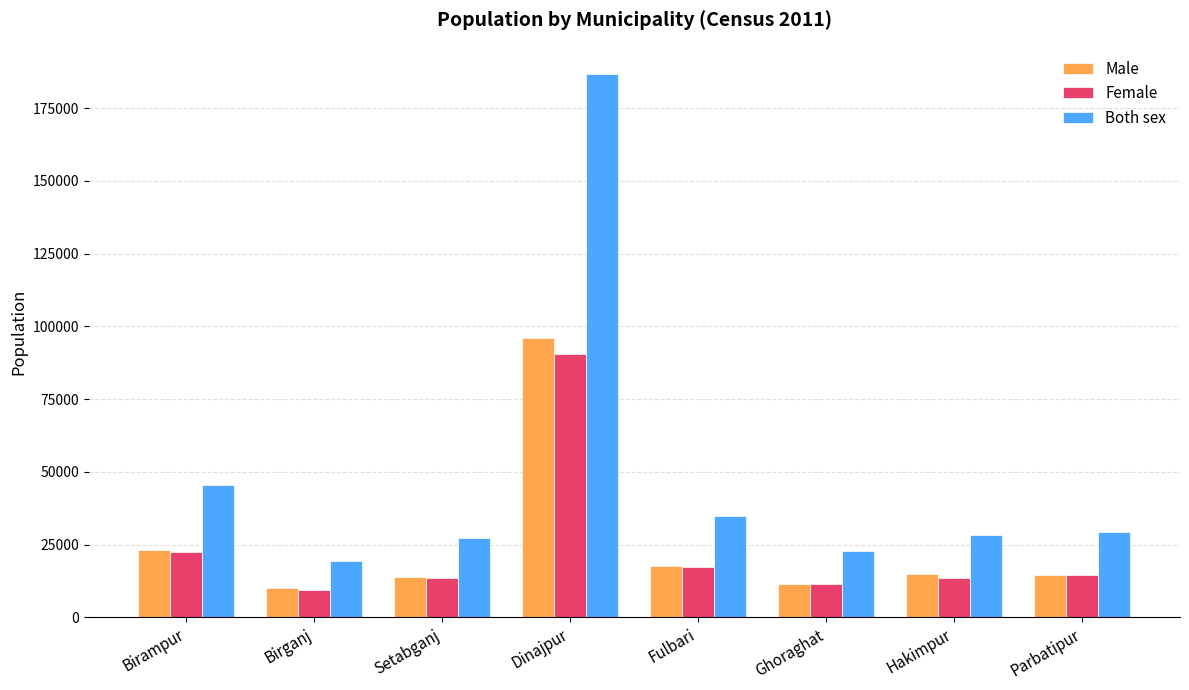

How many distinct data groups are displayed?

3